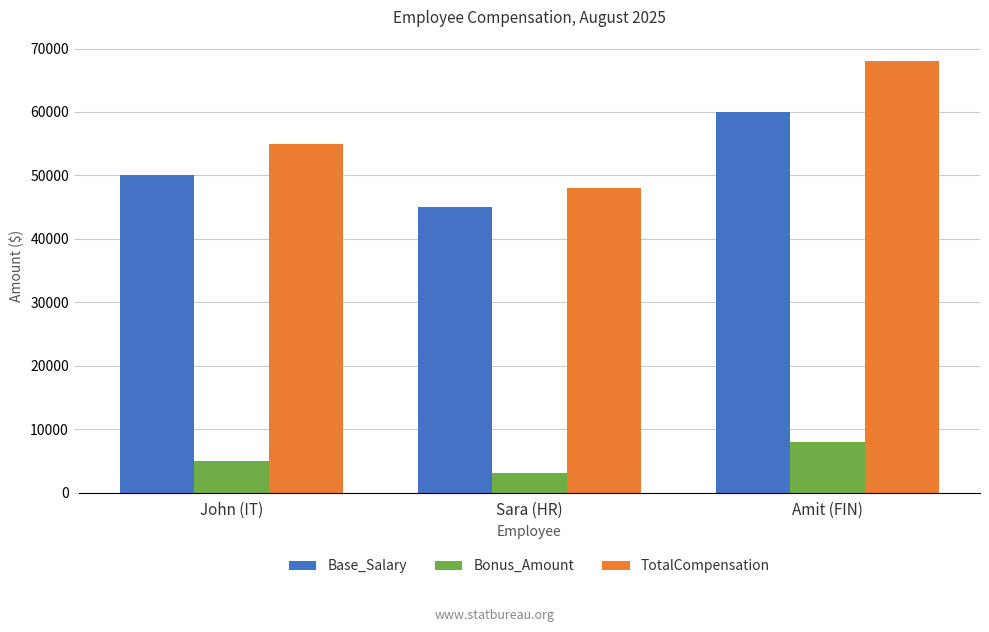

What is the average value of the TotalCompensation series?

57000